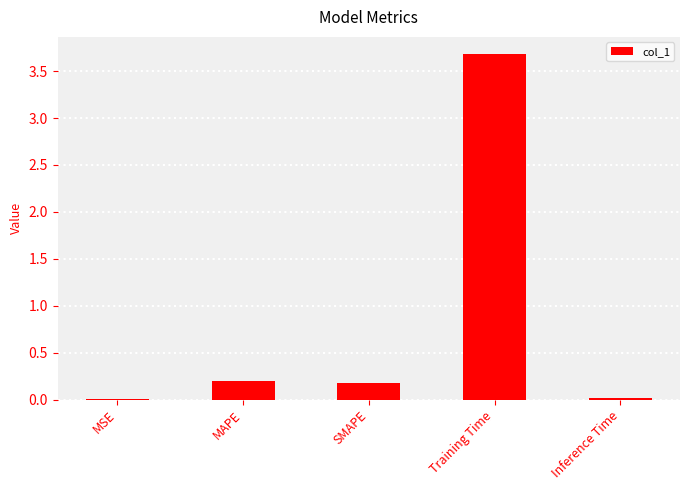

The value at SMAPE is 0.3. True or false?

False